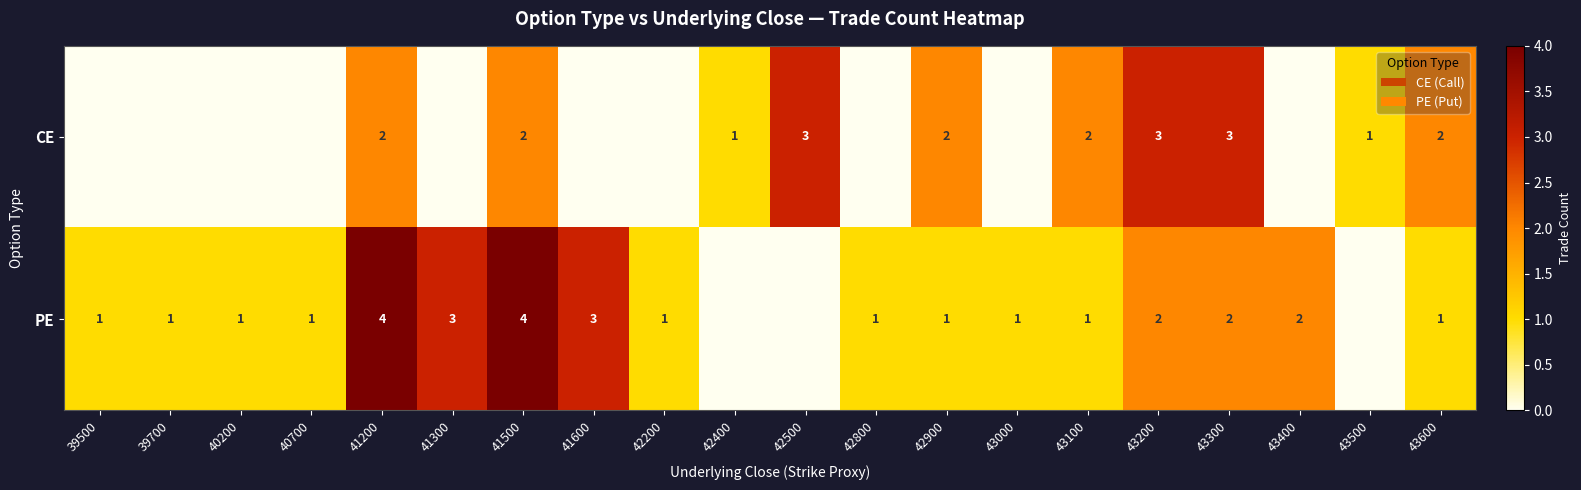

The CE series shows 4 at 43200. True or false?

False